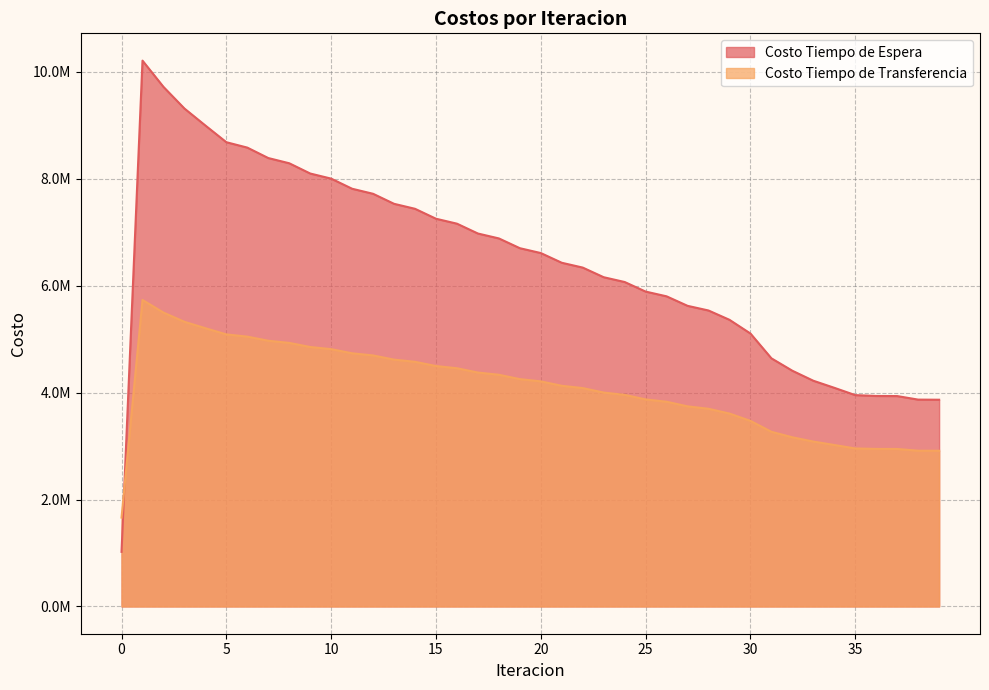

The value of Costo Tiempo de Transferencia at 7 is 1212592.6. True or false?

False